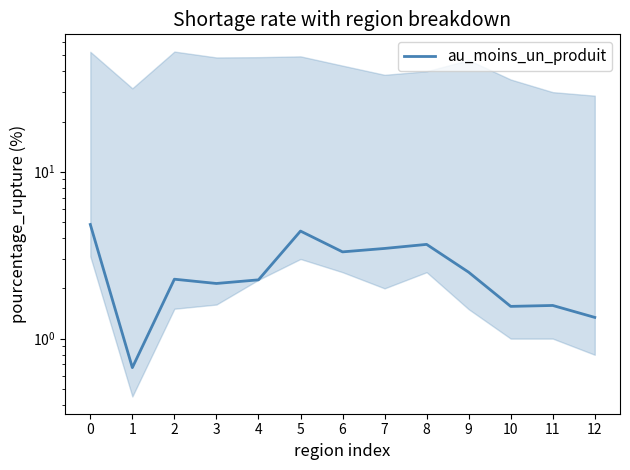

What is the approximate value at 5?

4.4